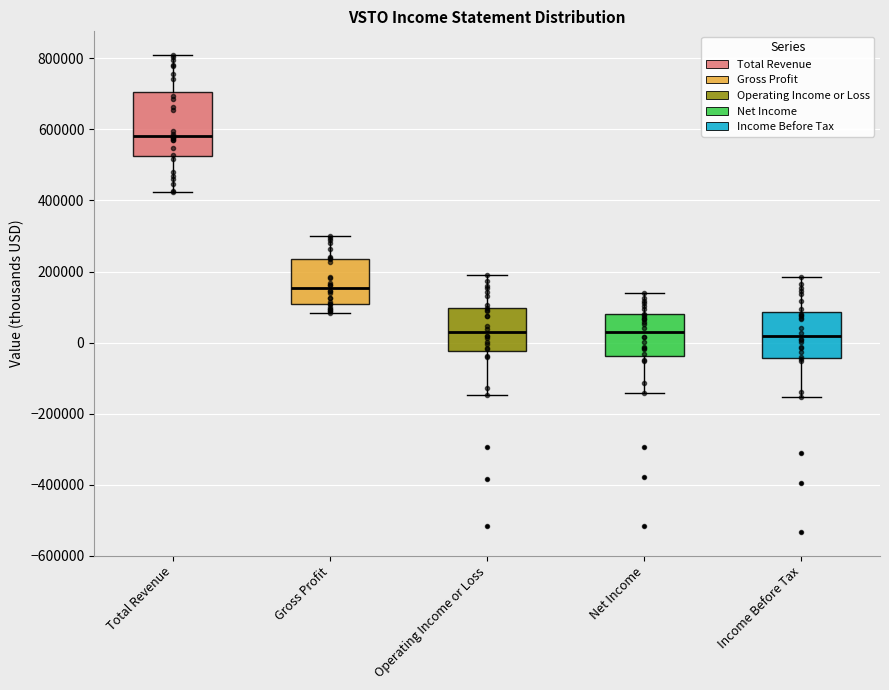

Where does the median line of the box for Income Before Tax sit on the y-axis? The values are not printed on the chart, so give them approximately, as read against the axis.

20000